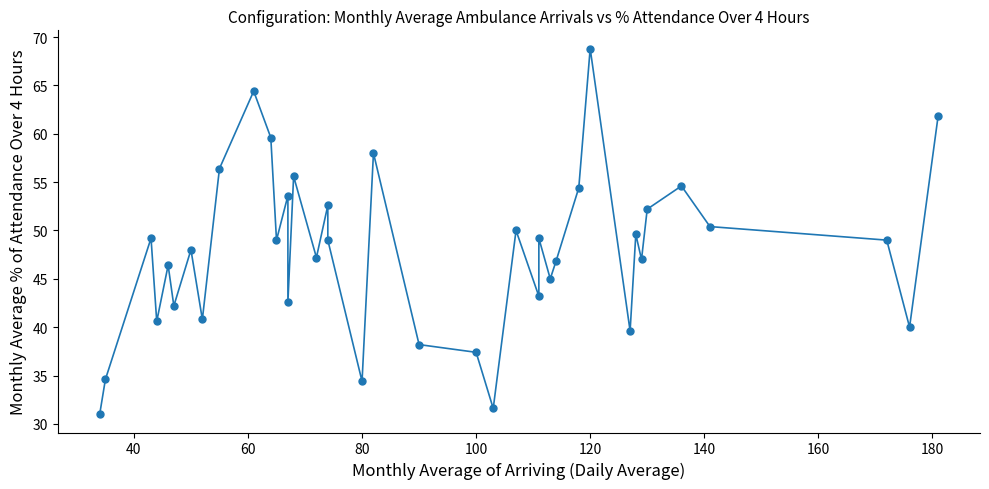

How many values exceed 49?

17